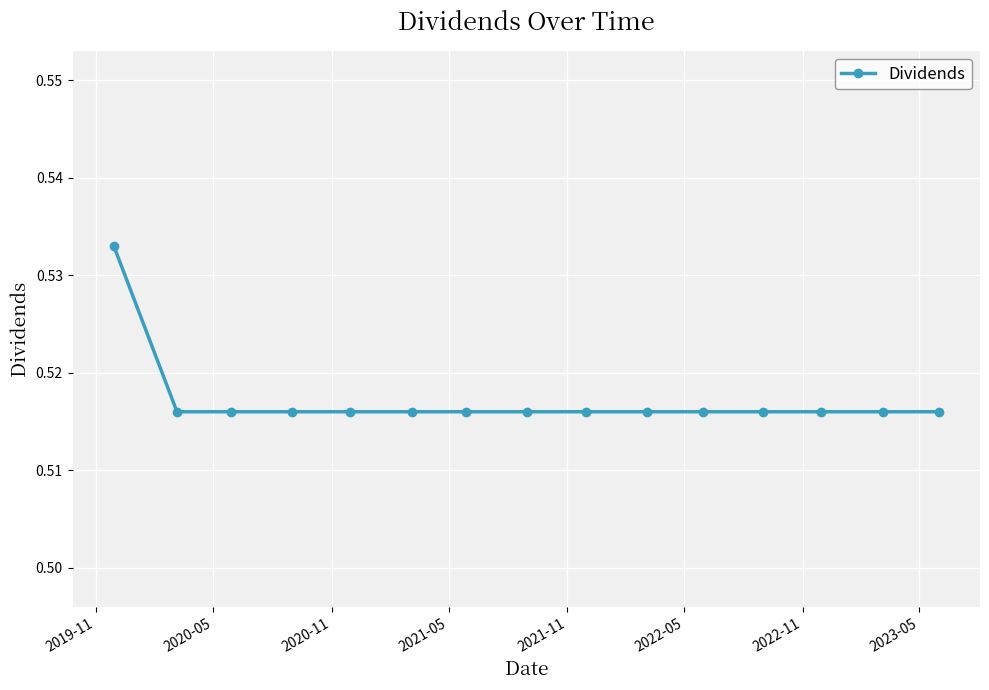

How many values are between 0 and 1?

15